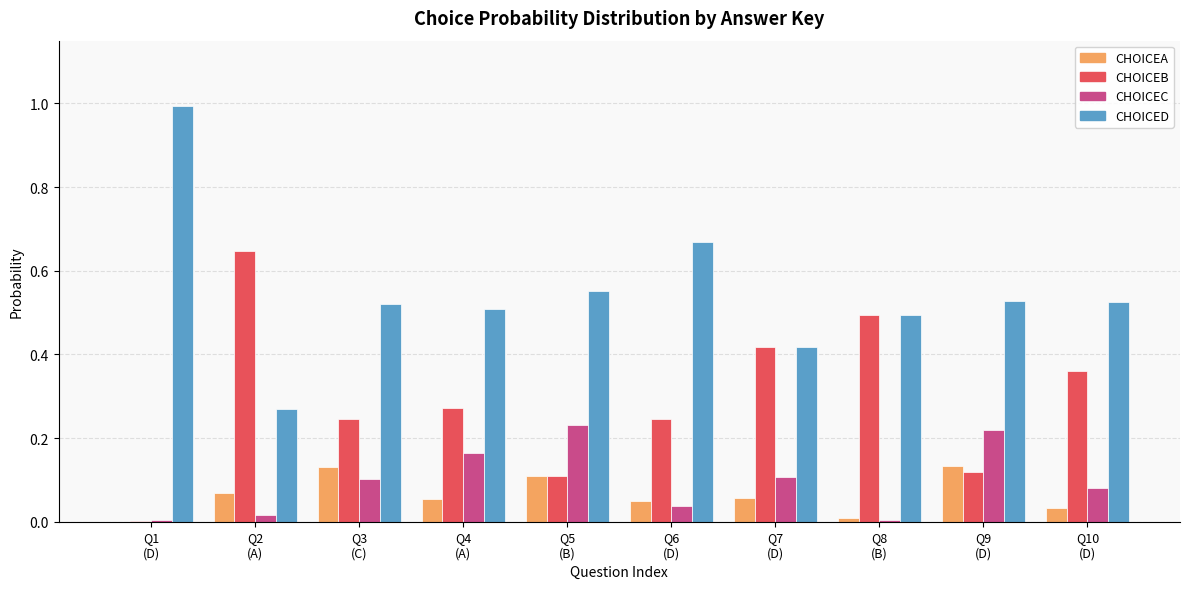

What is the maximum value shown in the chart?

1.0